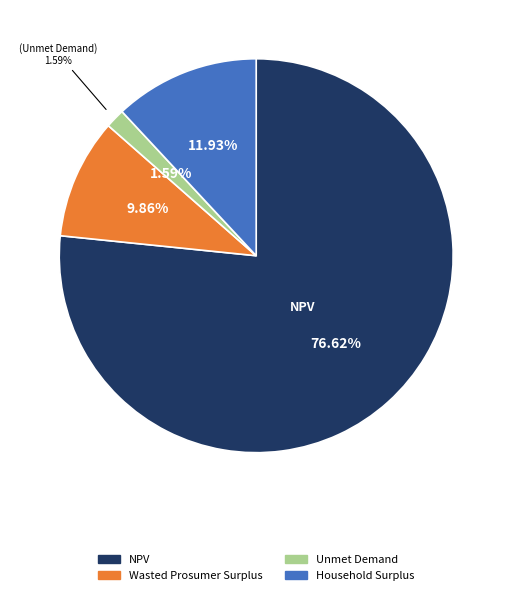

What percentage is the Household Surplus slice, to the nearest percent?

12%